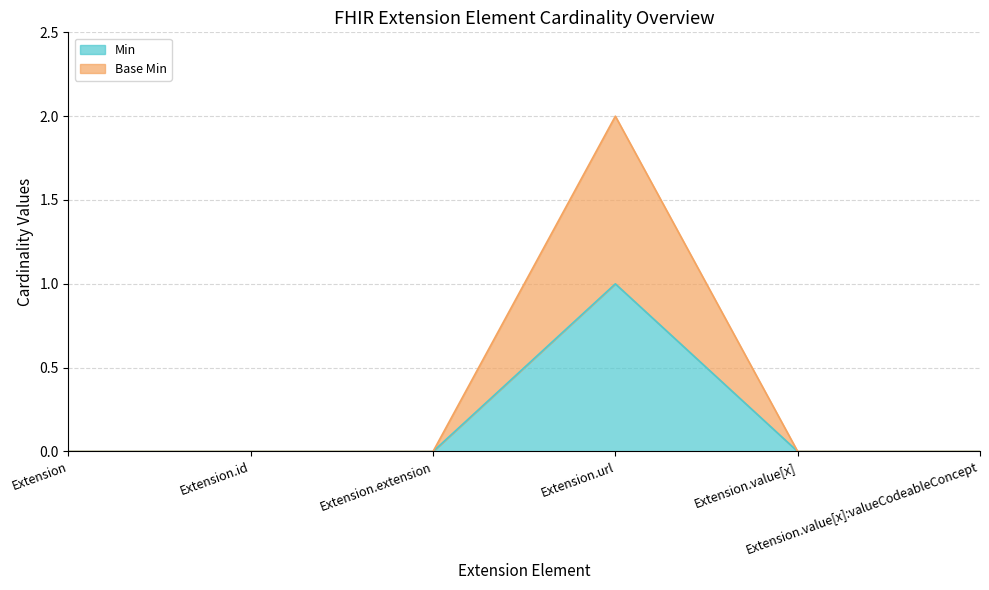

Which has a higher value, Extension.extension or Extension.value[x]?

Extension.extension